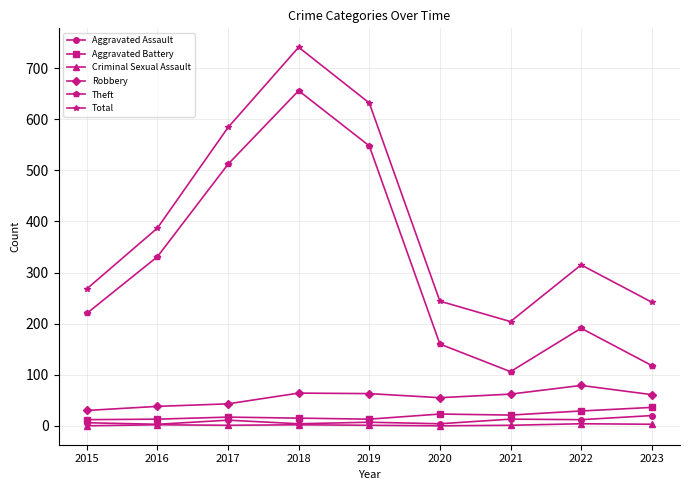

Is the value of Total at 2018 greater than the value of Aggravated Assault at 2021?

Yes